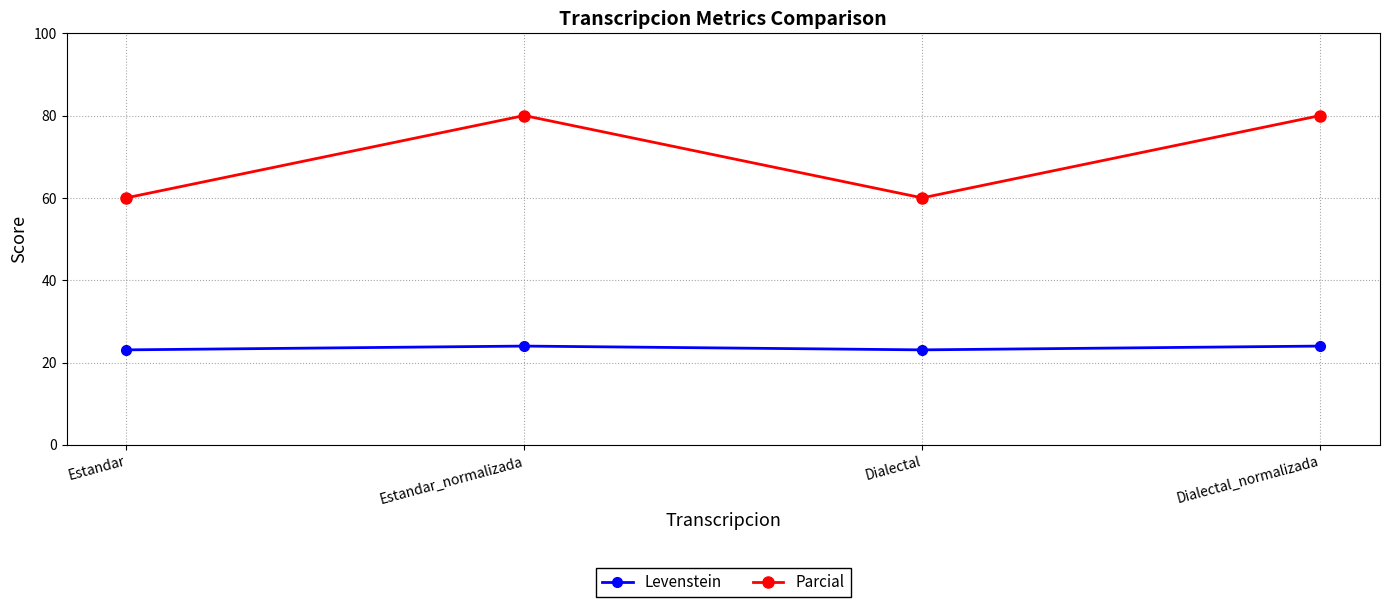

Where is the first local minimum for Levenstein?

Dialectal